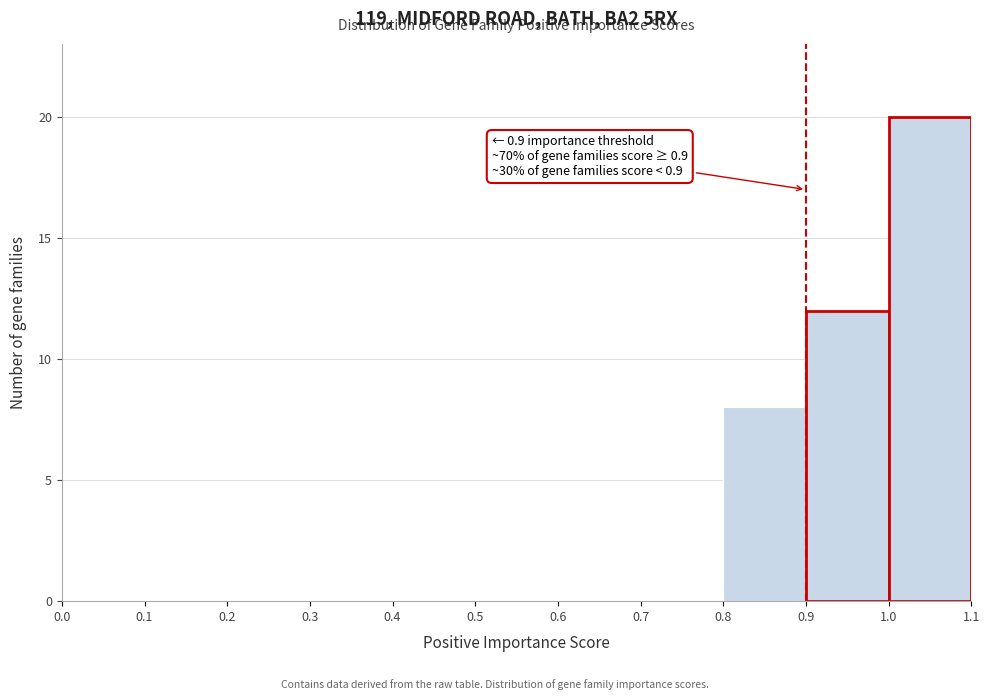

Over which range of the x-axis is the bar tallest?

1.0 to 1.1